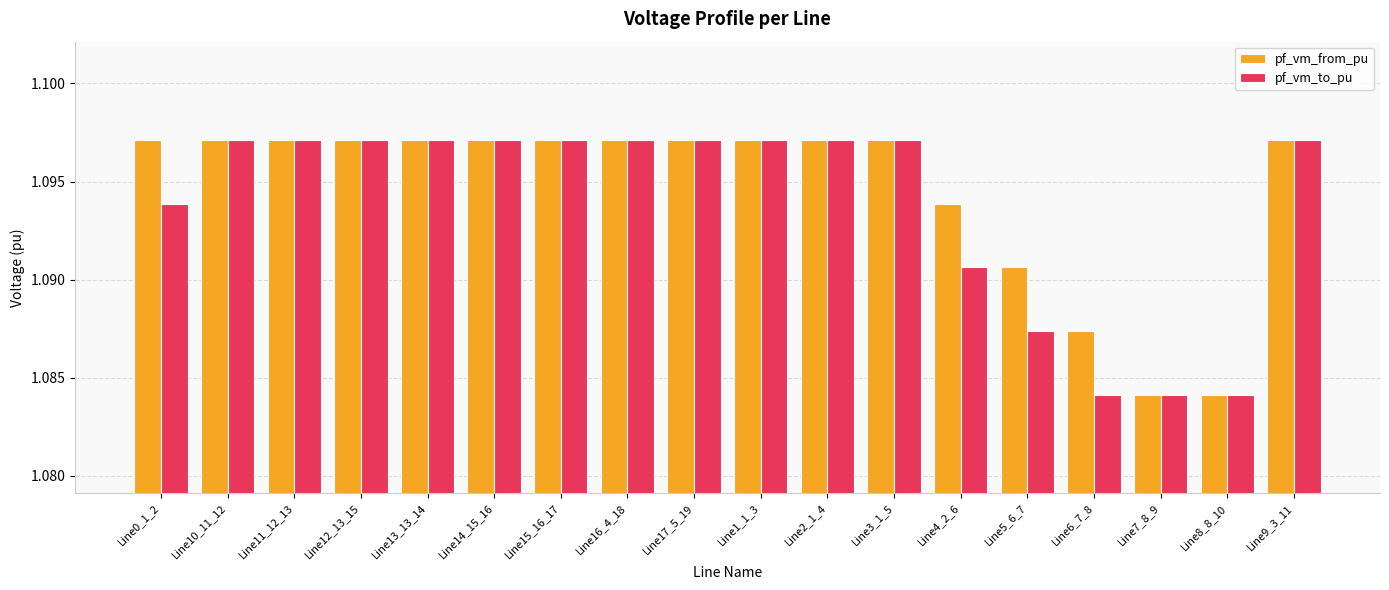

What is the sum of all pf_vm_from_pu values?

19.7